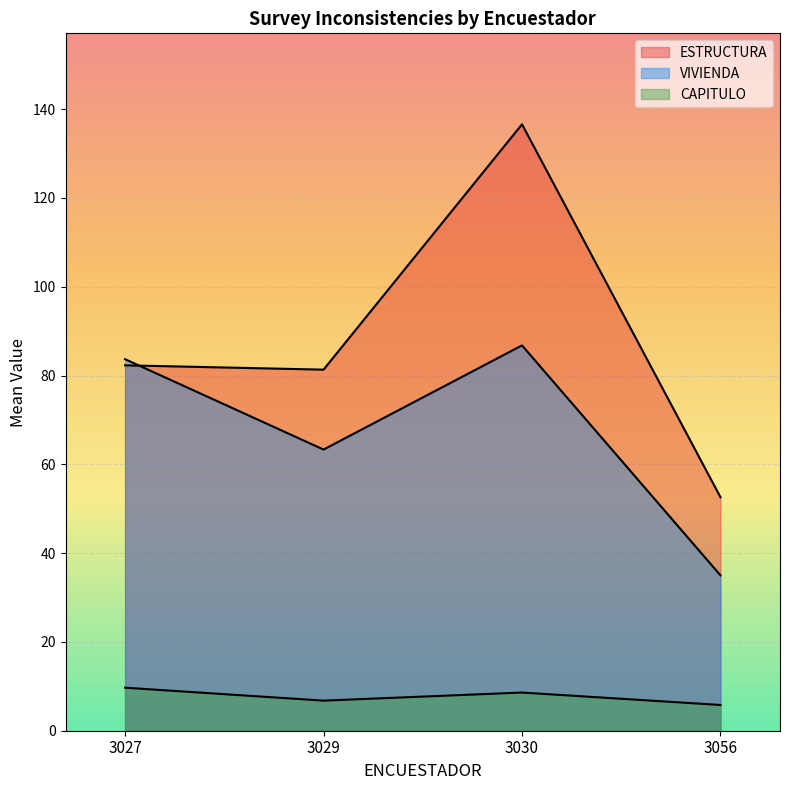

List the series in order of their peak value, lowest first.

CAPITULO, VIVIENDA, ESTRUCTURA